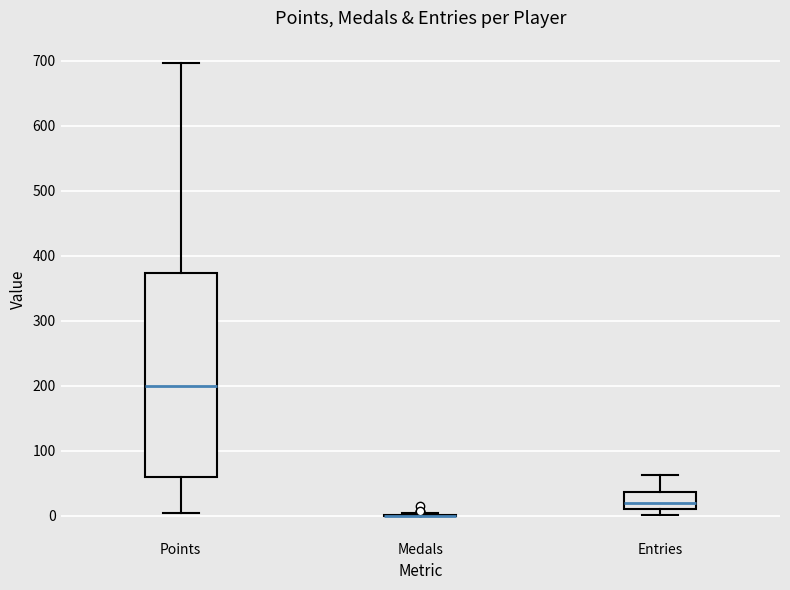

Reading left to right, transcribe this box plot: for each box, give where its median line is, the range the box spans, and where its two whiskers end, as read against the y-axis. The values are not printed on the chart, so give them approximately, as read against the axis.

Points: median 200, box 60 to 370, whiskers 0 to 700
Medals: box collapsed to a line at 0, whiskers 0 to 10
Entries: median 20, box 10 to 40, whiskers 0 to 60